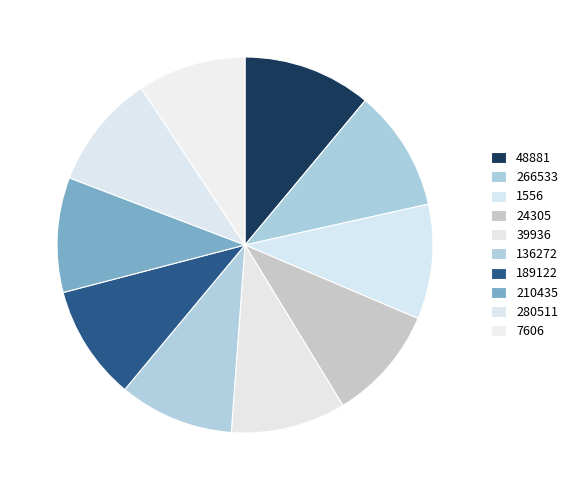

What is the ratio of the value at 136272 to the value at 39936?

1.0